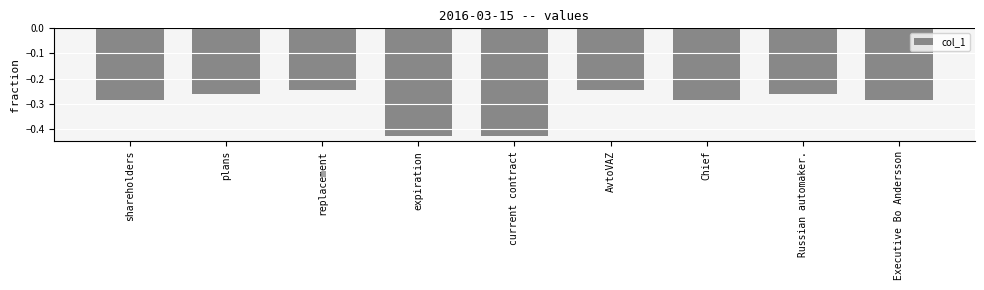

Is it true that the value at Chief is -0.1?

False